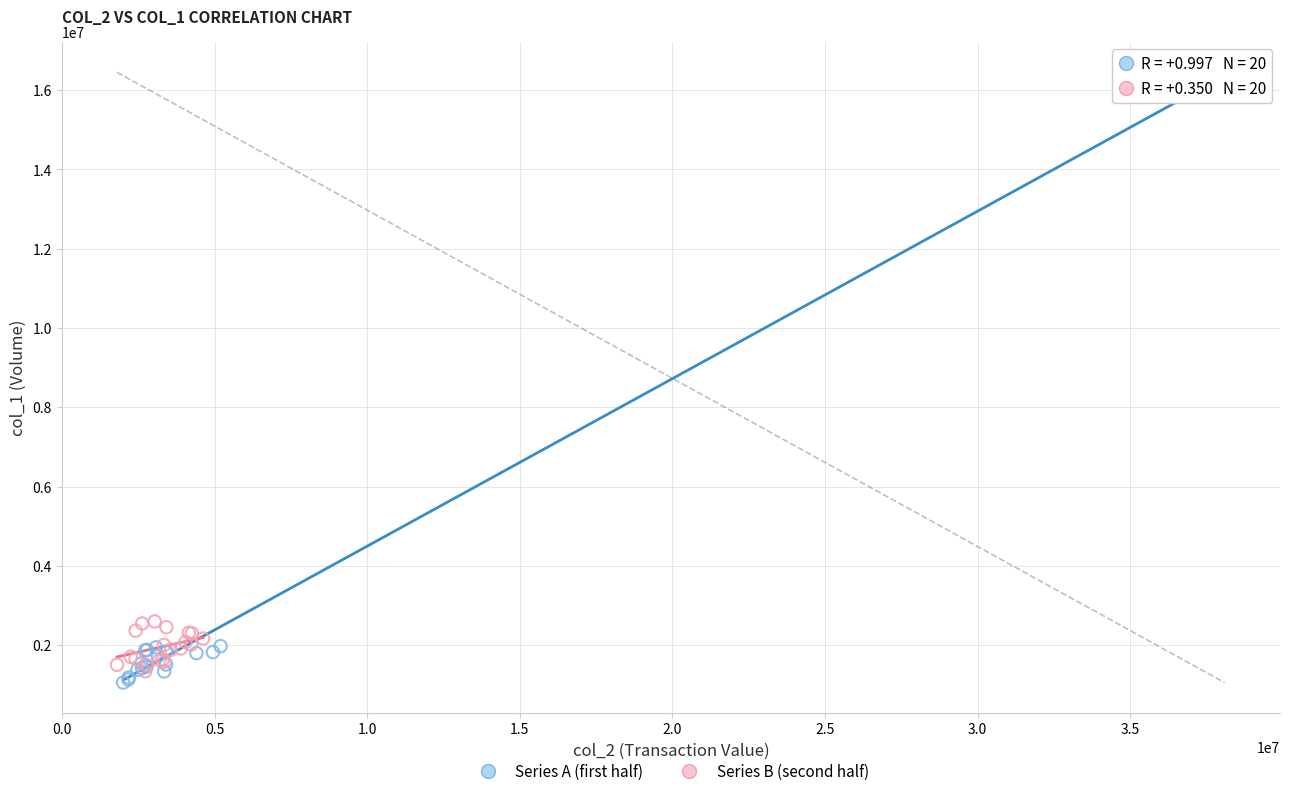

Which series contains the highest Y value?

Series A (first half)